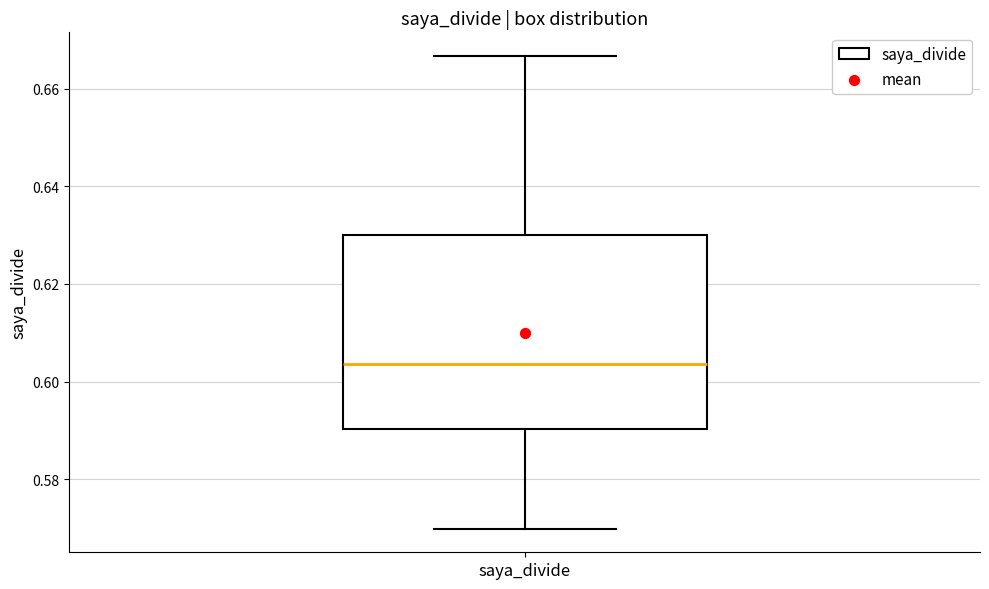

Where does the lower whisker of the box for saya_divide end on the y-axis? The values are not printed on the chart, so give them approximately, as read against the axis.

0.570